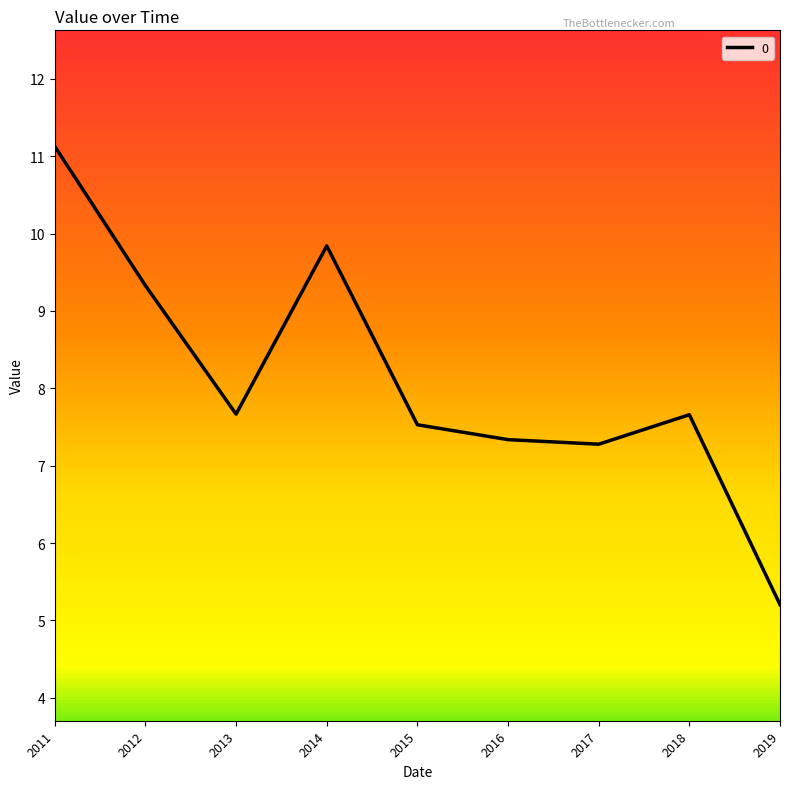

Reading left to right, extract all data points from this chart.

11.1	9.3	7.7	9.8	7.5	7.3	7.3	7.7	5.2